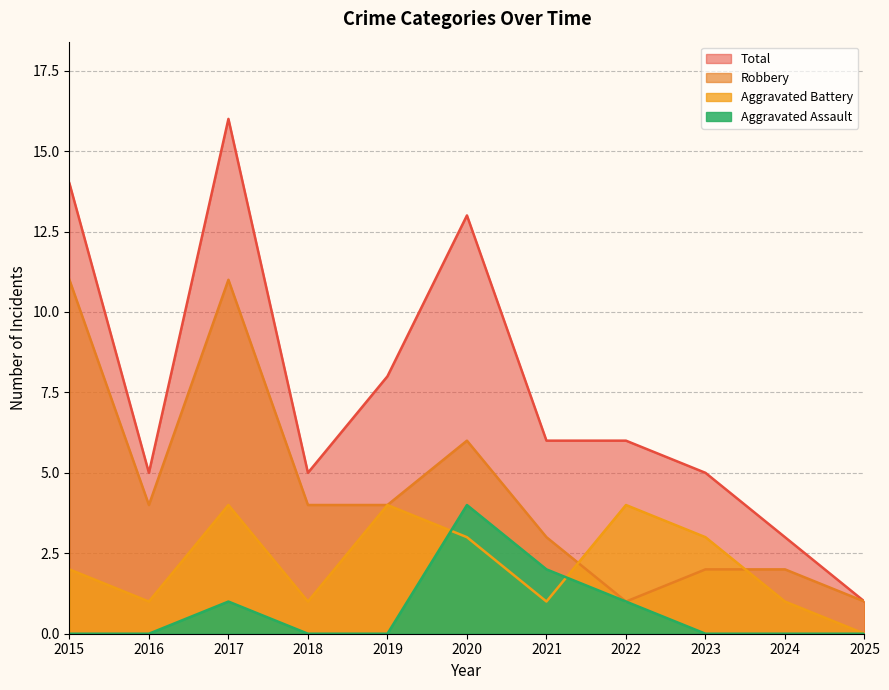

What is the maximum value for Robbery?

11